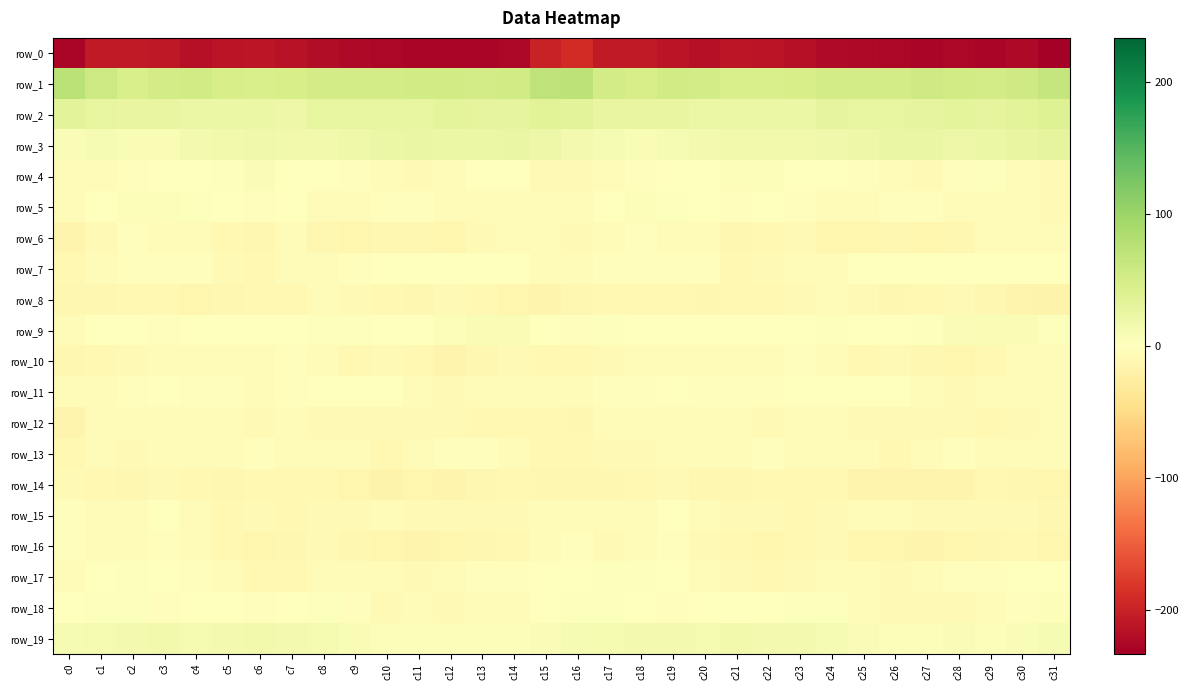

What is the difference between the row_2 values at c6 and c17?

3.8